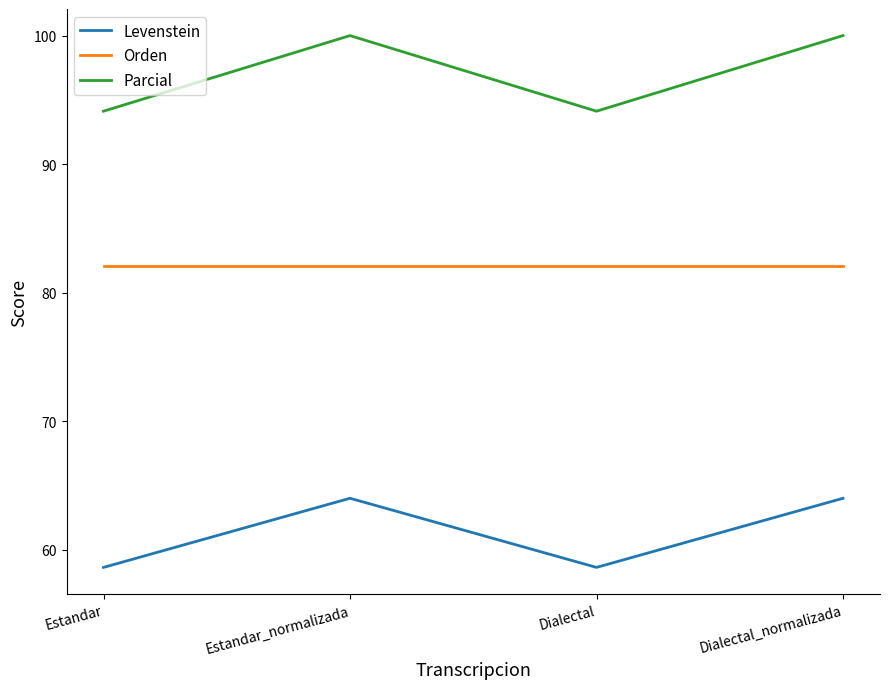

What is the total value across all series at Dialectal?

234.8